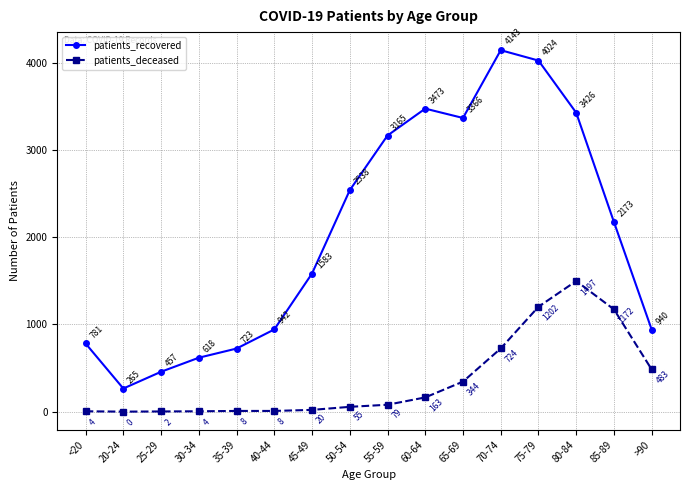

True or false: patients_recovered and patients_deceased cross at least once.

False